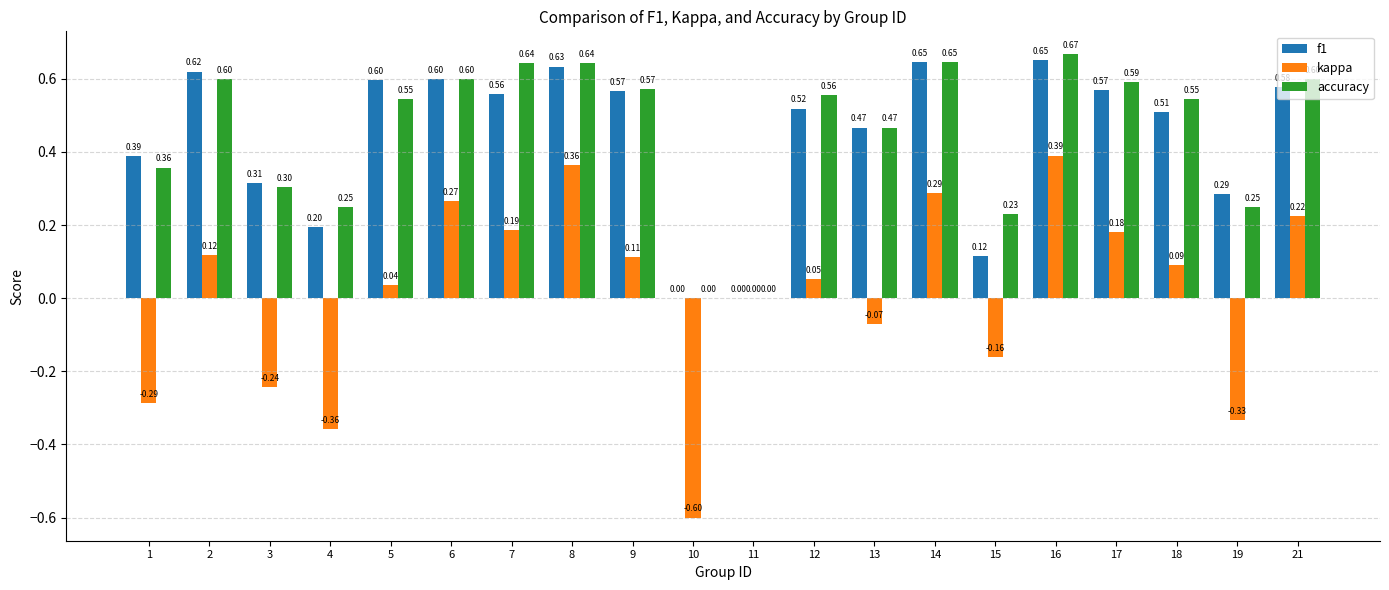

Which series changed the most between 16 and 21?

kappa